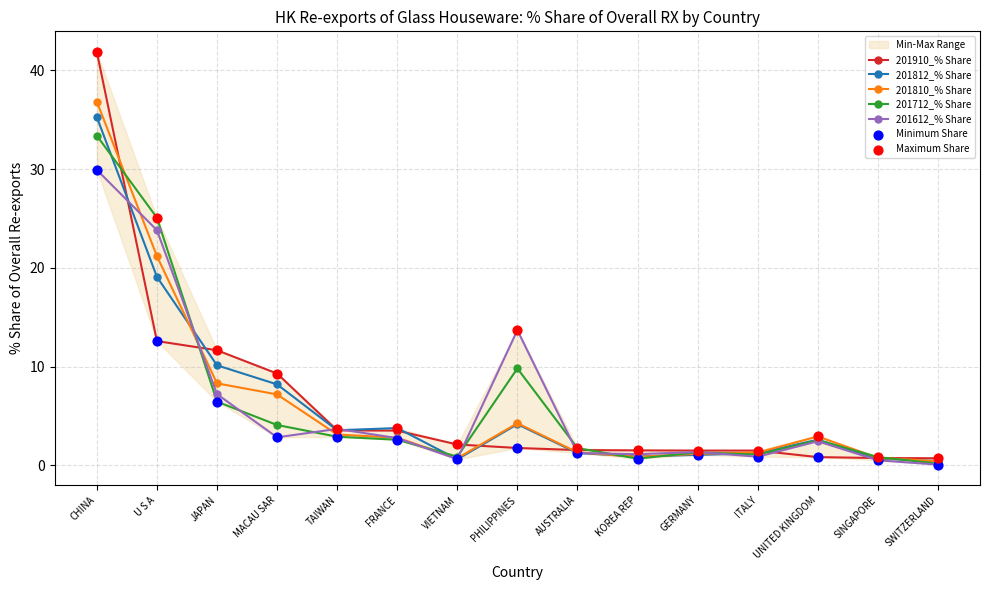

Which series contains the lowest Y value?

201612_% Share